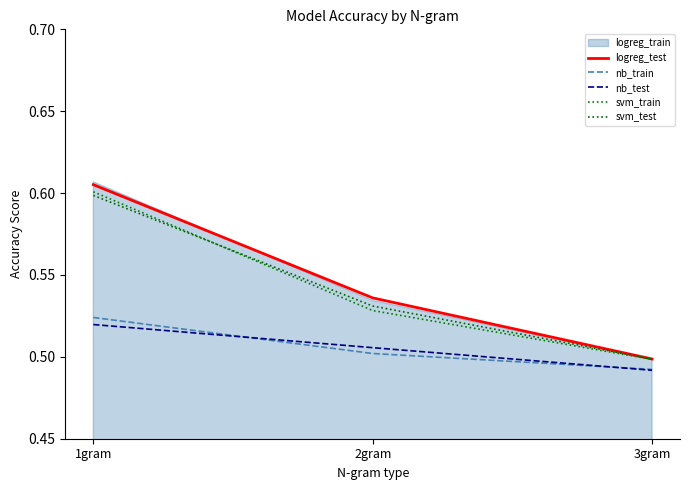

Which series has the largest range (max minus min)?

logreg_test